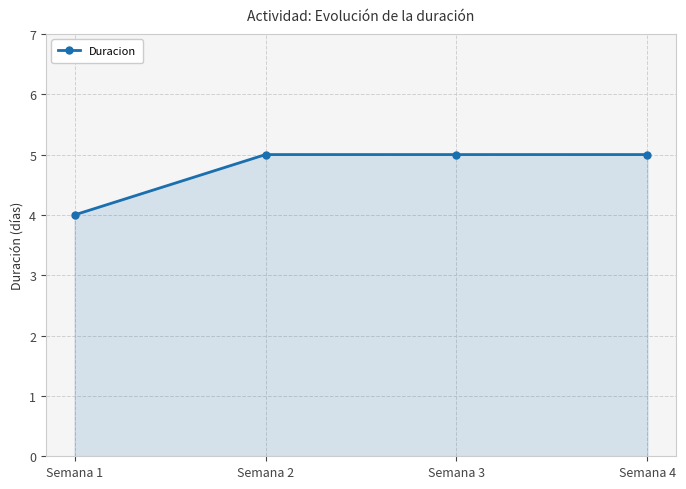

How many categories are shown in the chart?

4